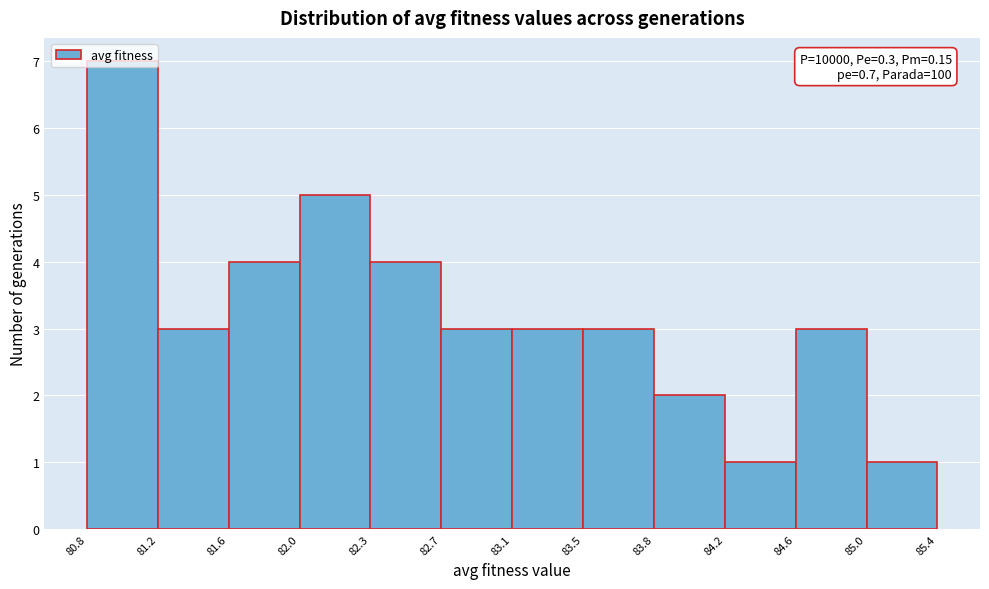

Over which range of the x-axis is the bar tallest?

80.8 to 81.2